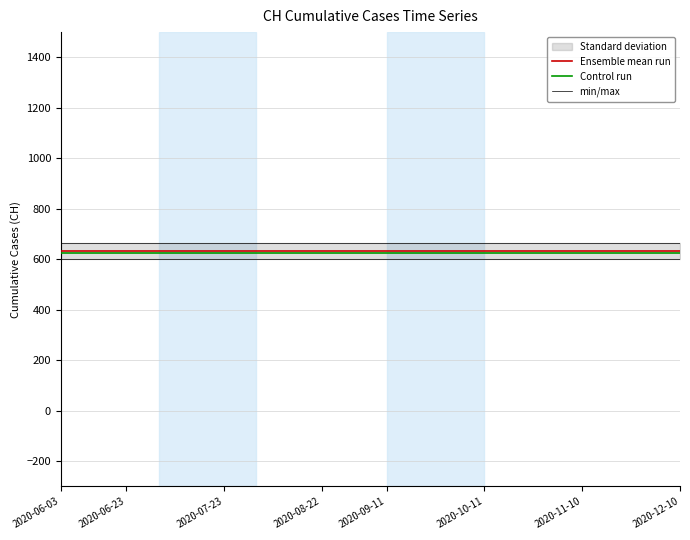

True or false: min/max and Control run cross at least once.

False